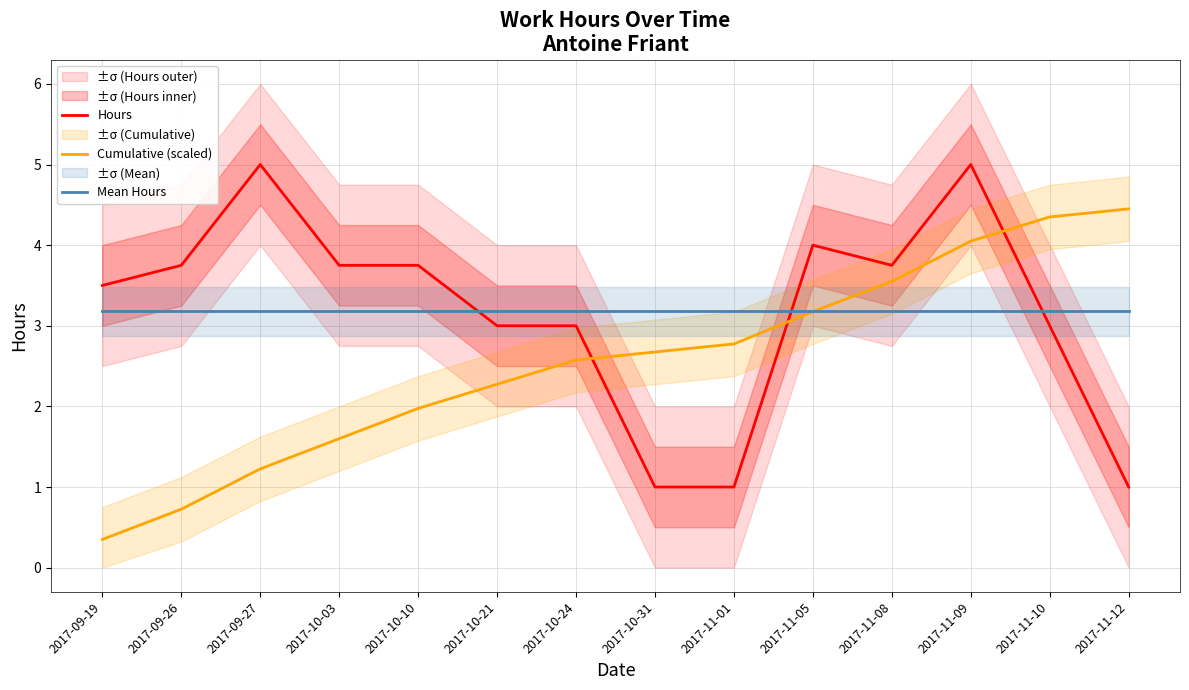

Where do Hours and Cumulative (scaled) first cross each other?

2017-10-24 and 2017-10-31